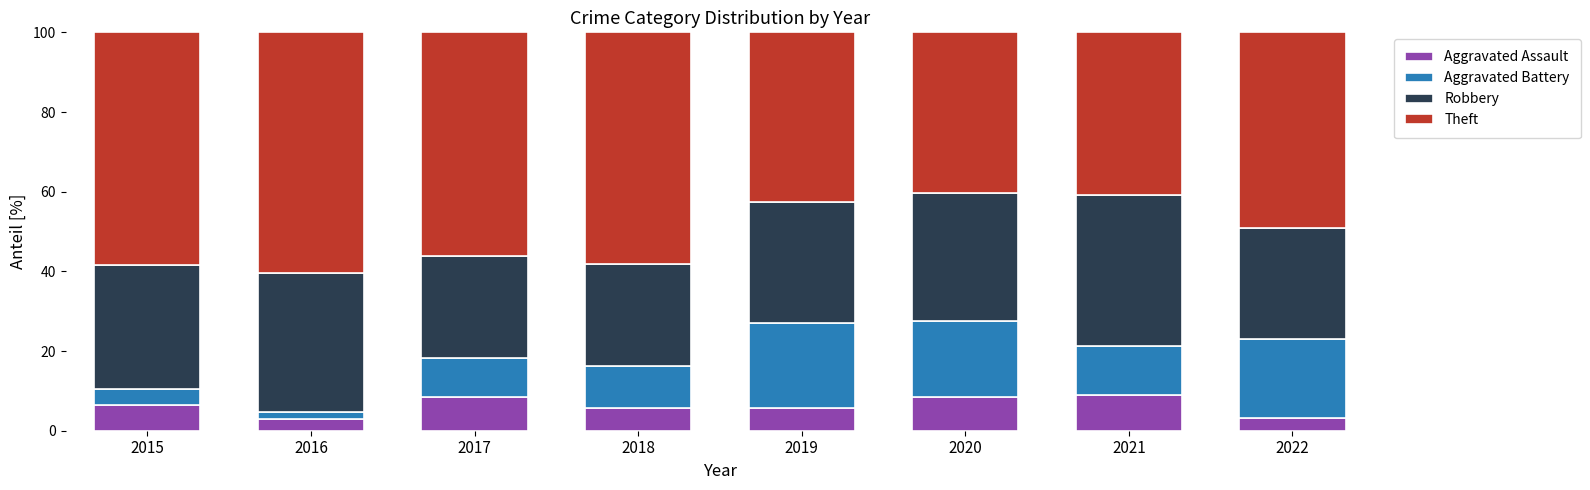

The value of Aggravated Assault at 2017 is 8.5. True or false?

True